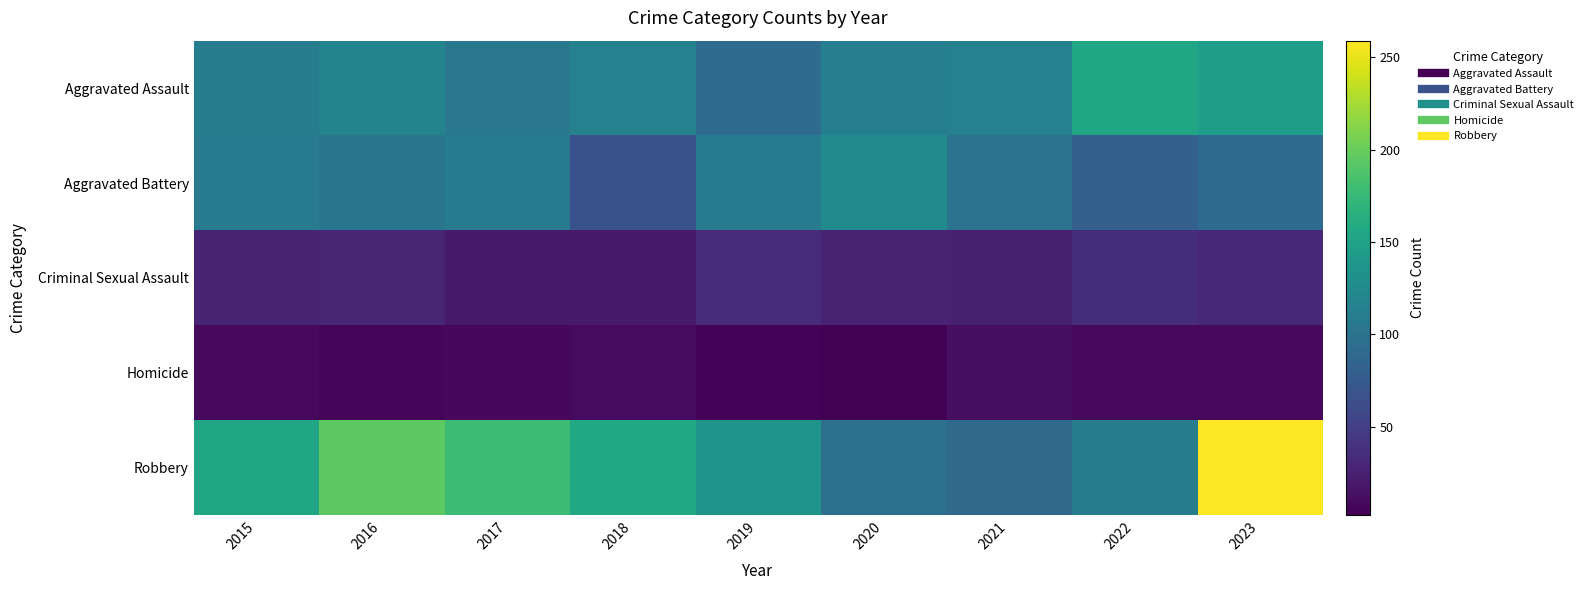

At which category does the chart reach its peak across all series?

2023